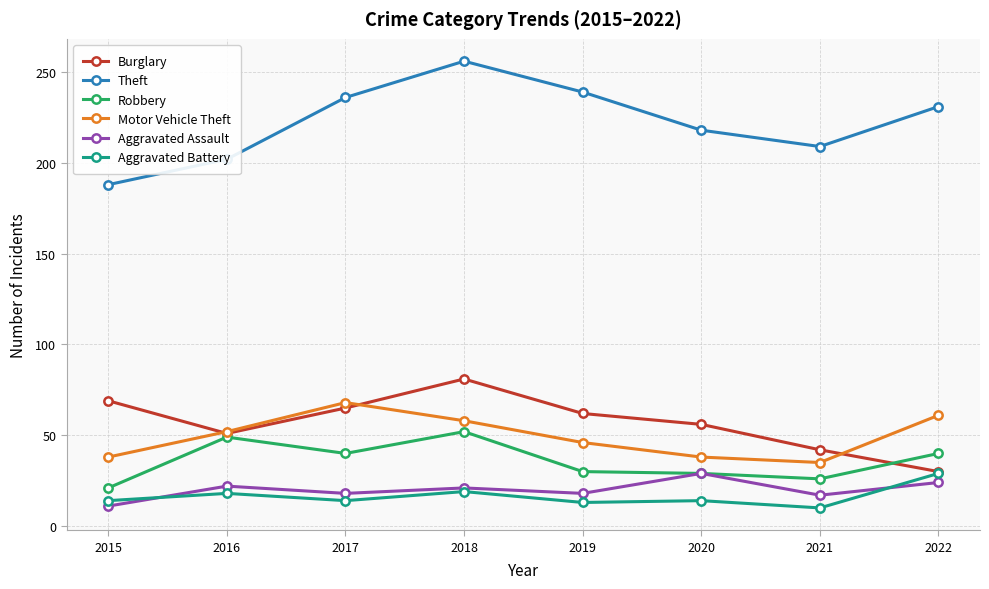

Which series has the widest spread of values?

Theft